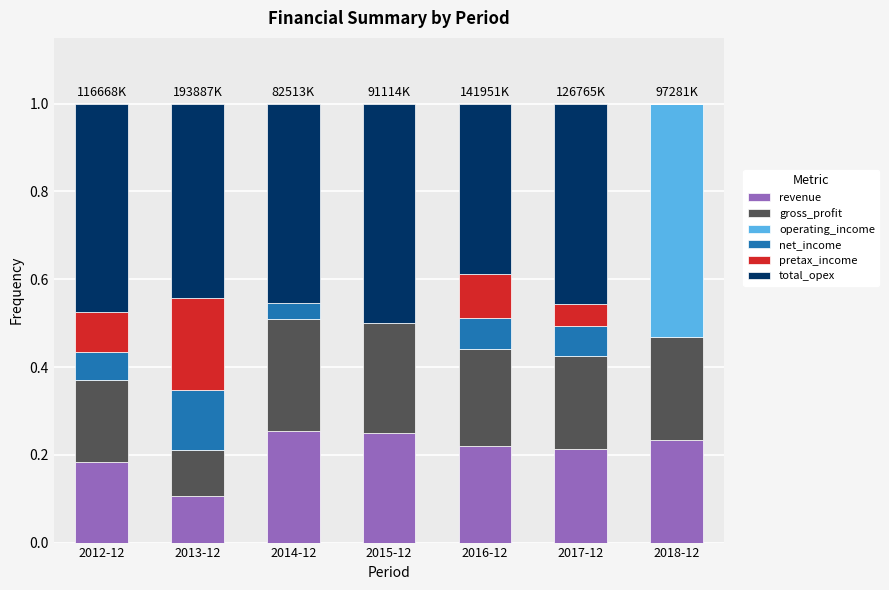

What is the total value across all series at 2015-12?

1.0